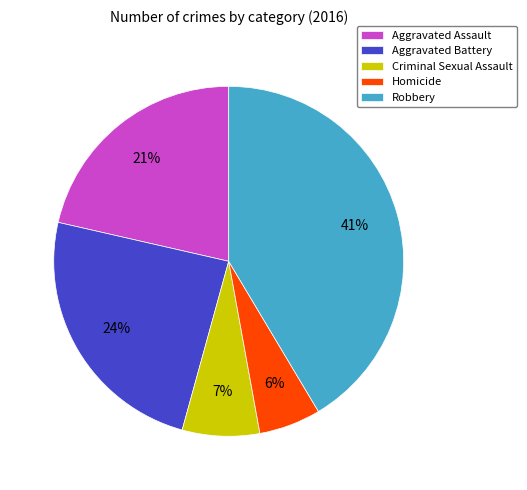

Is there any slice that represents more than half of the pie?

No